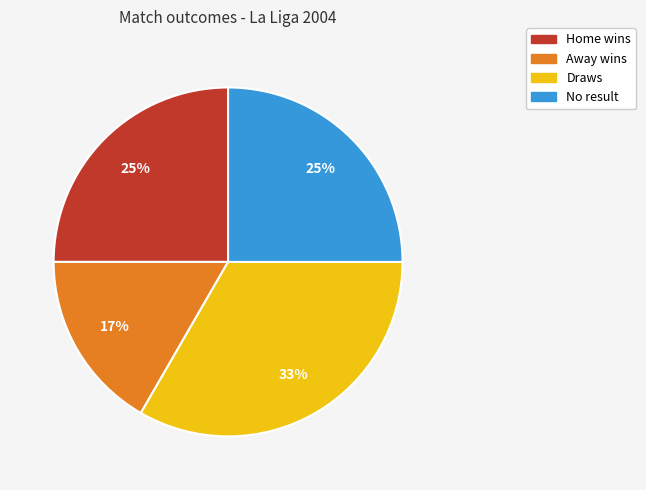

Which has a higher value, No result or Draws?

Draws